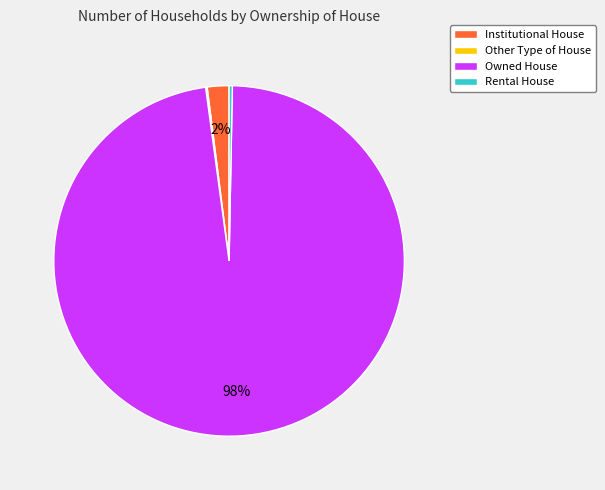

To the nearest percent, what percentage of the pie is Institutional House?

2%